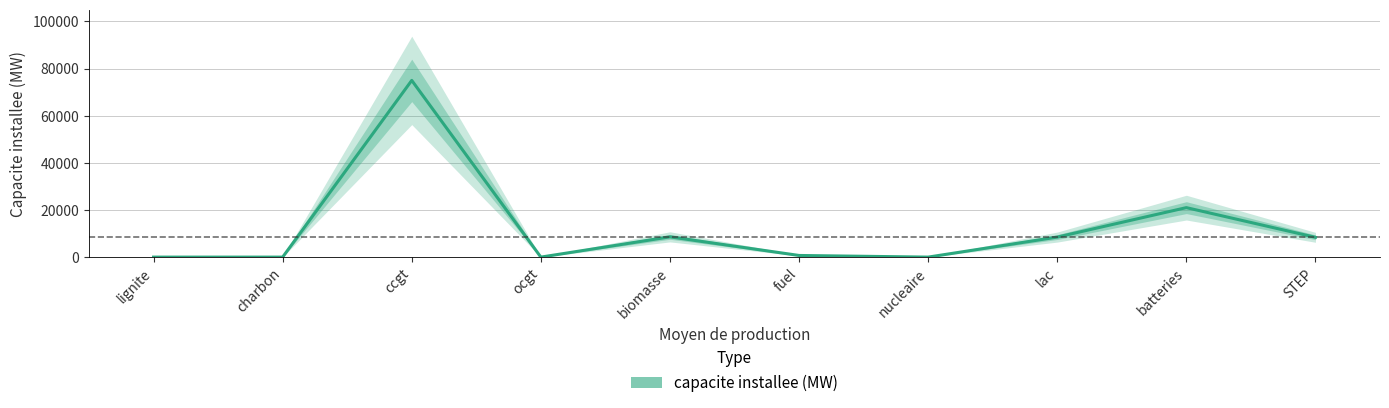

Rank the categories by value from highest to lowest.

ccgt, batteries, biomasse, lac, STEP, fuel, lignite, charbon, ocgt, nucleaire